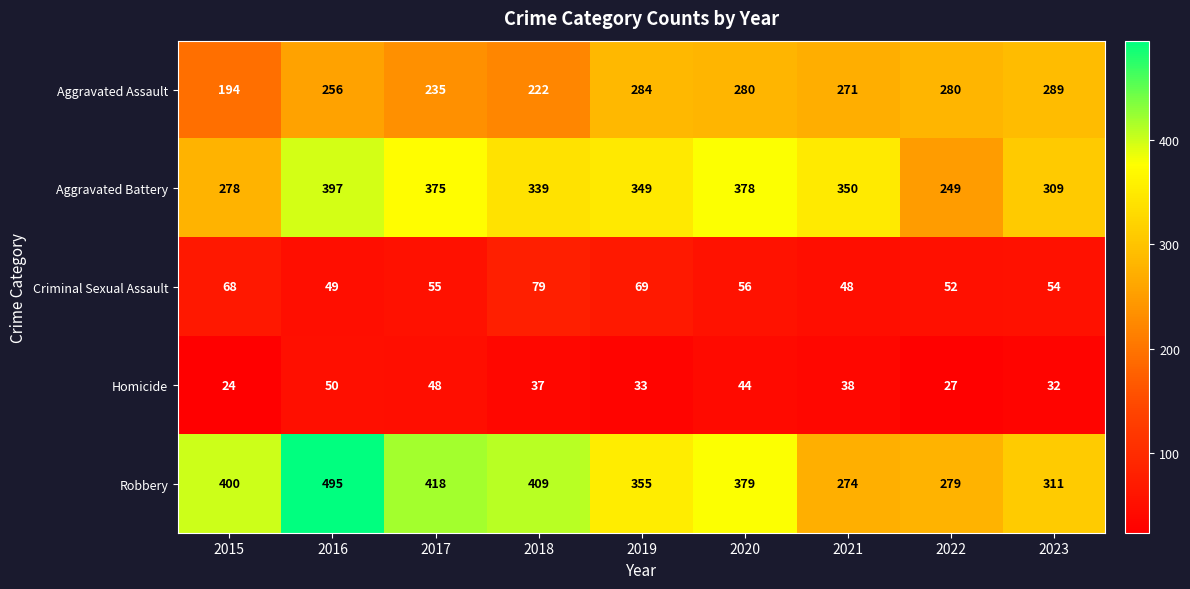

What is the difference between the highest and lowest values at 2021?

312